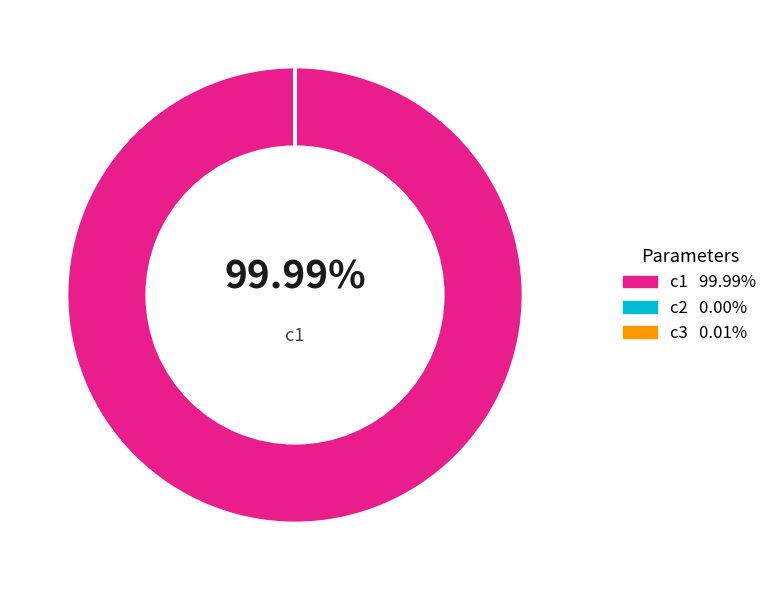

Does any single category account for the majority?

Yes